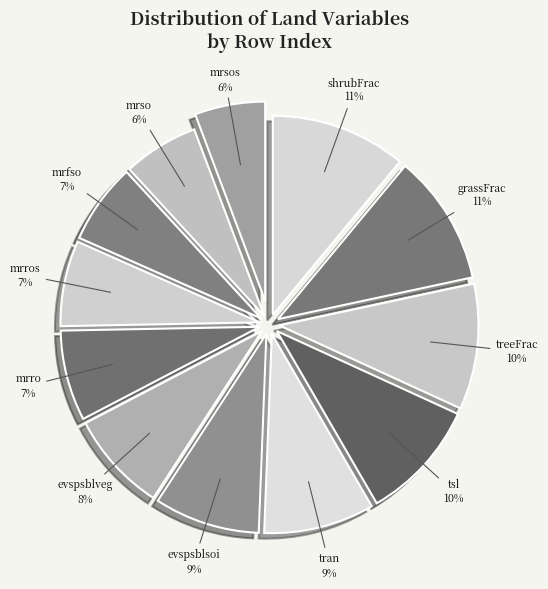

Count the number of slices in the pie.

12